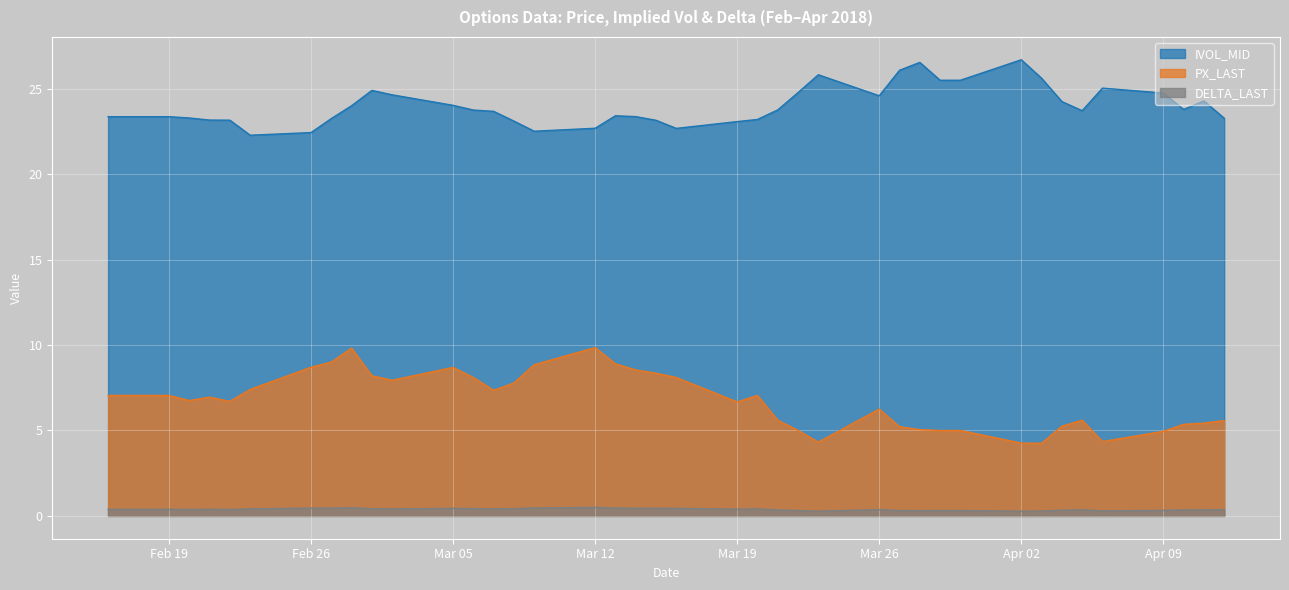

Rank the series by their average value, from lowest to highest.

DELTA_LAST, PX_LAST, IVOL_MID